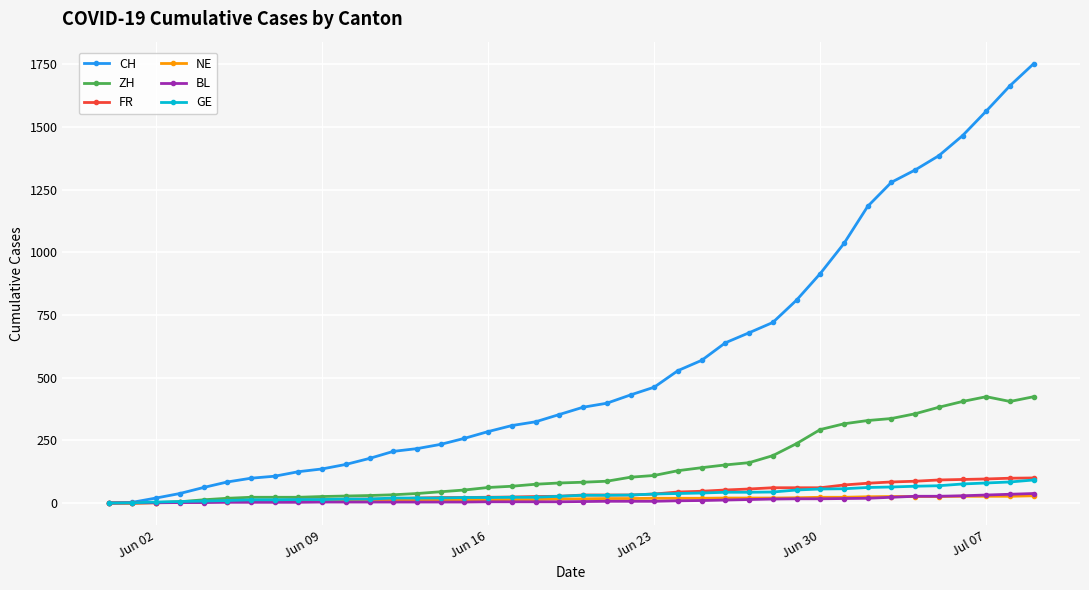

Which series has the largest total across all categories?

CH